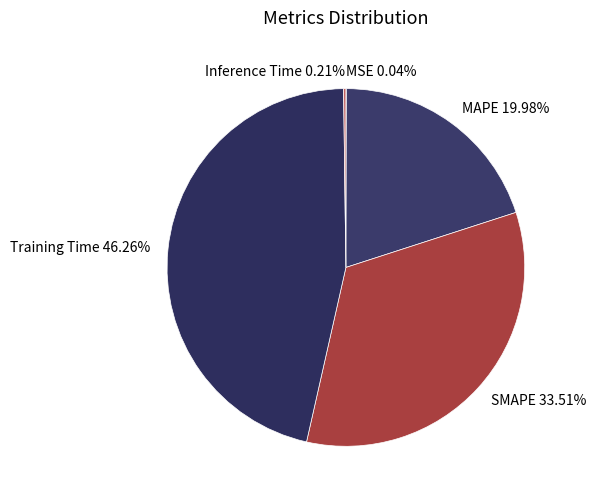

Between SMAPE and Training Time, which is larger?

Training Time